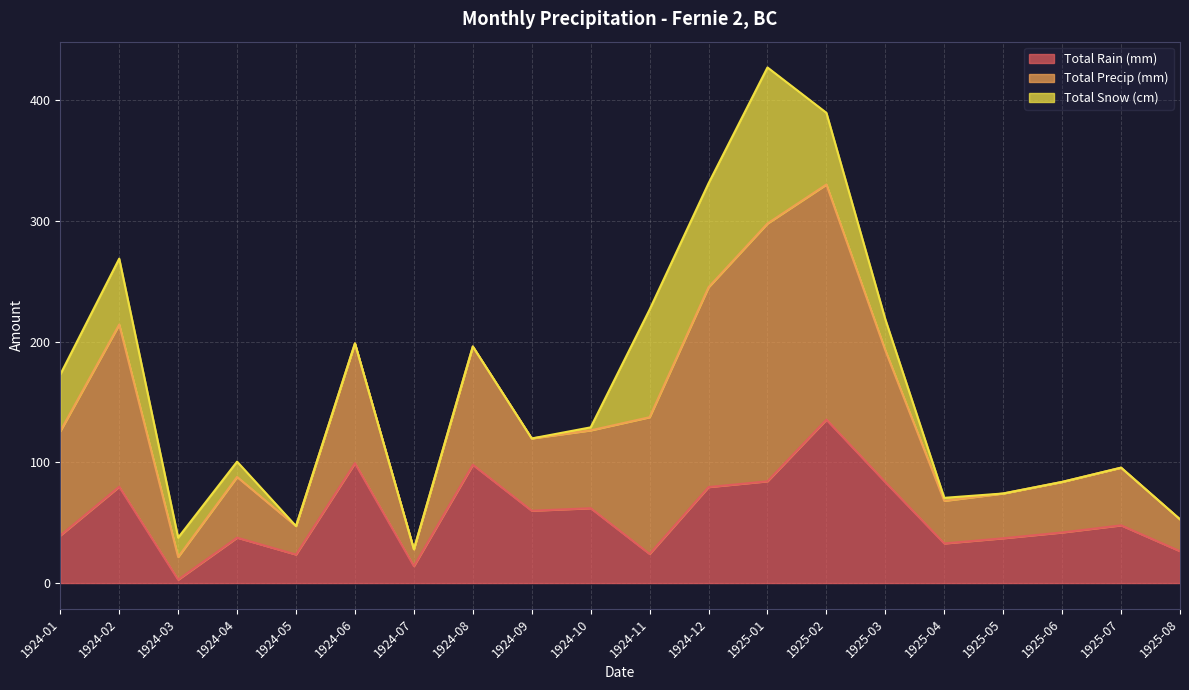

What is the highest value of the Total Rain (mm) series?

135.4